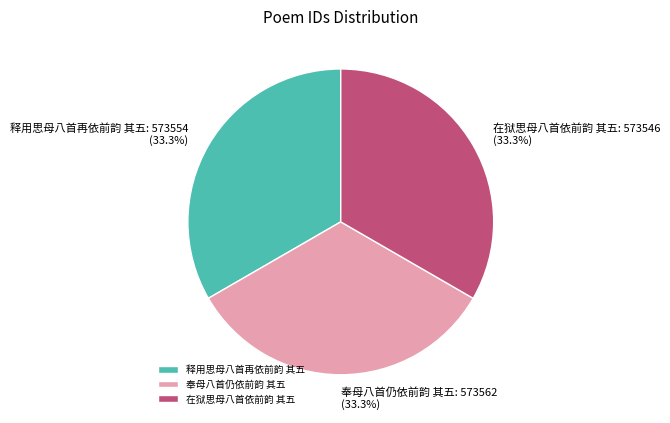

True or false: 在狱思母八首依前韵 其五 accounts for 46% of the total.

False